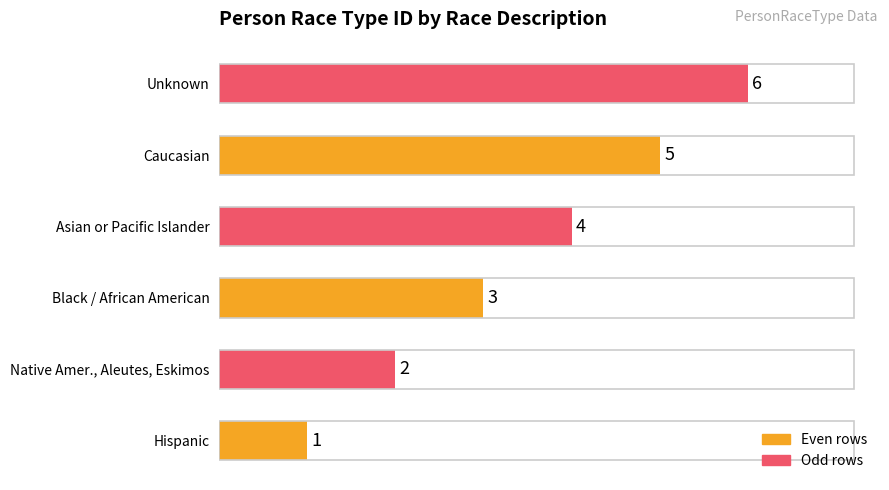

What is the sum of all values?

21